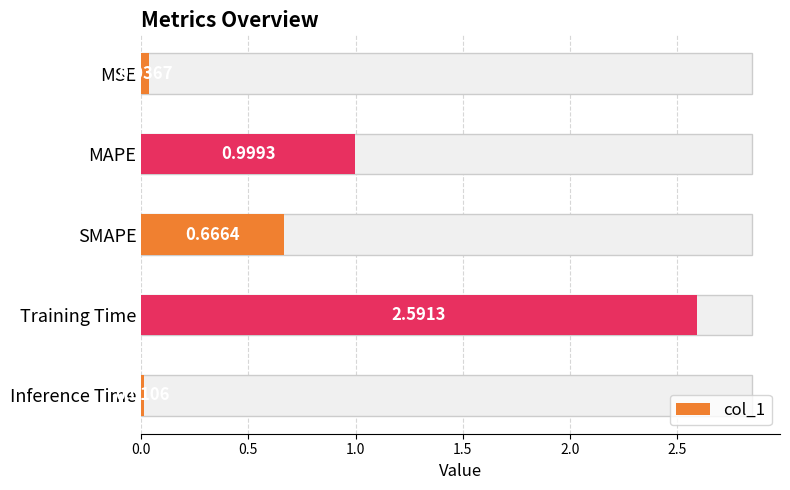

Reading left to right, list all the values displayed in this chart.

0.0	1.0	0.7	2.6	0.0